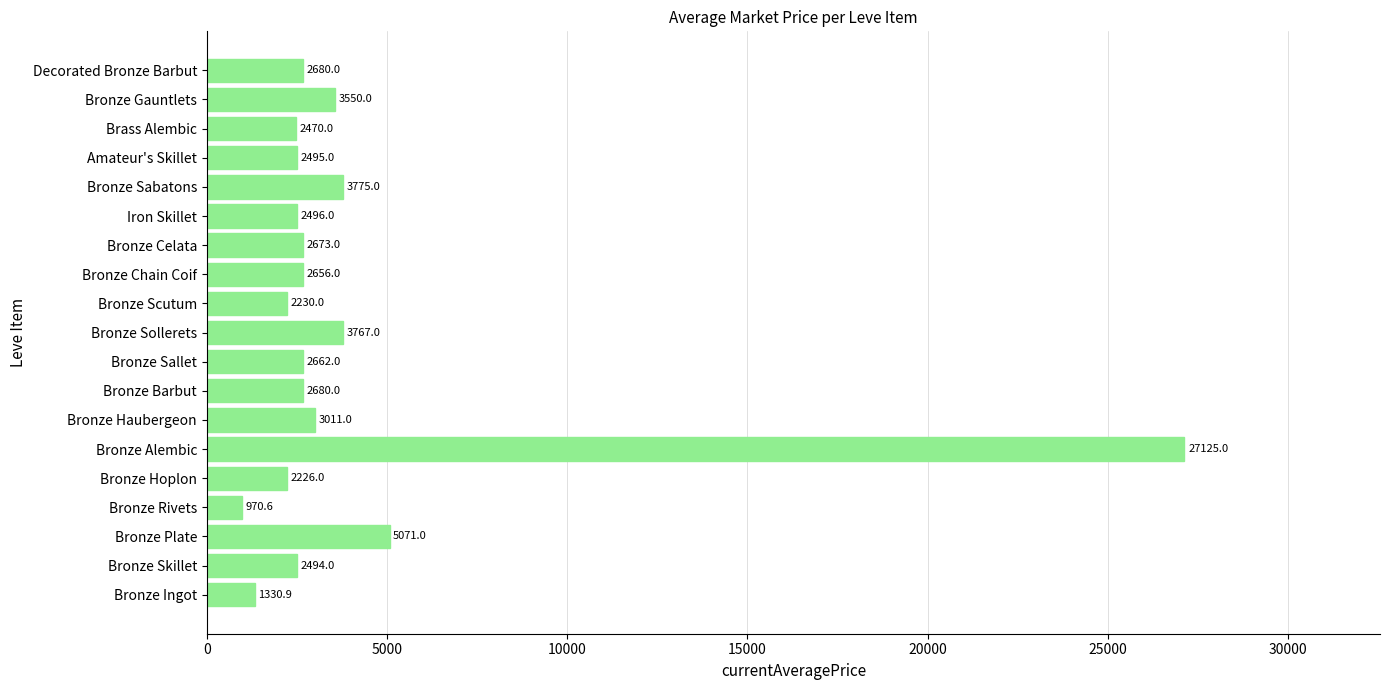

What is the approximate value at Bronze Chain Coif?

2656.0